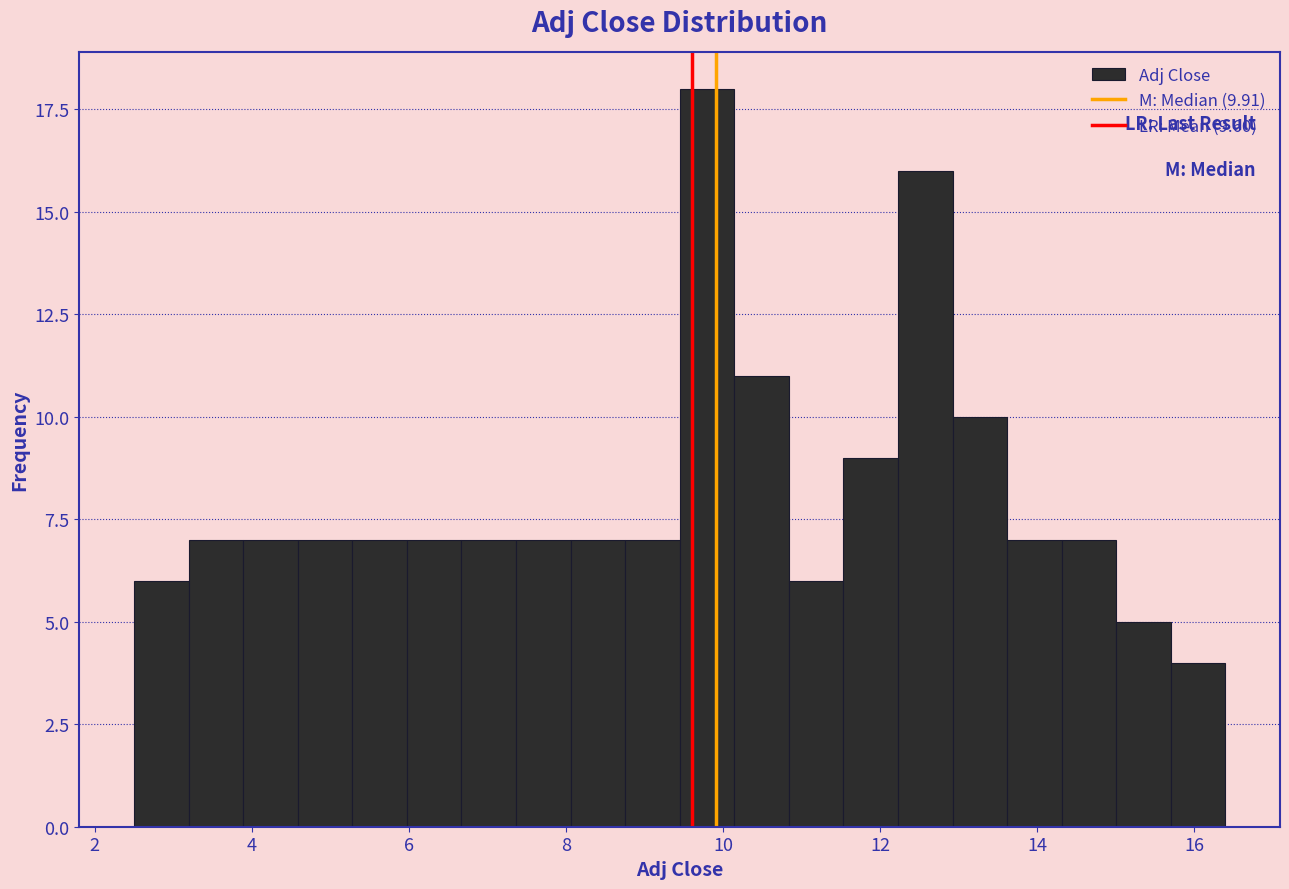

Around what value on the x-axis is the tallest bar? Give the approximate position of its centre, as read against the axis.

9.8